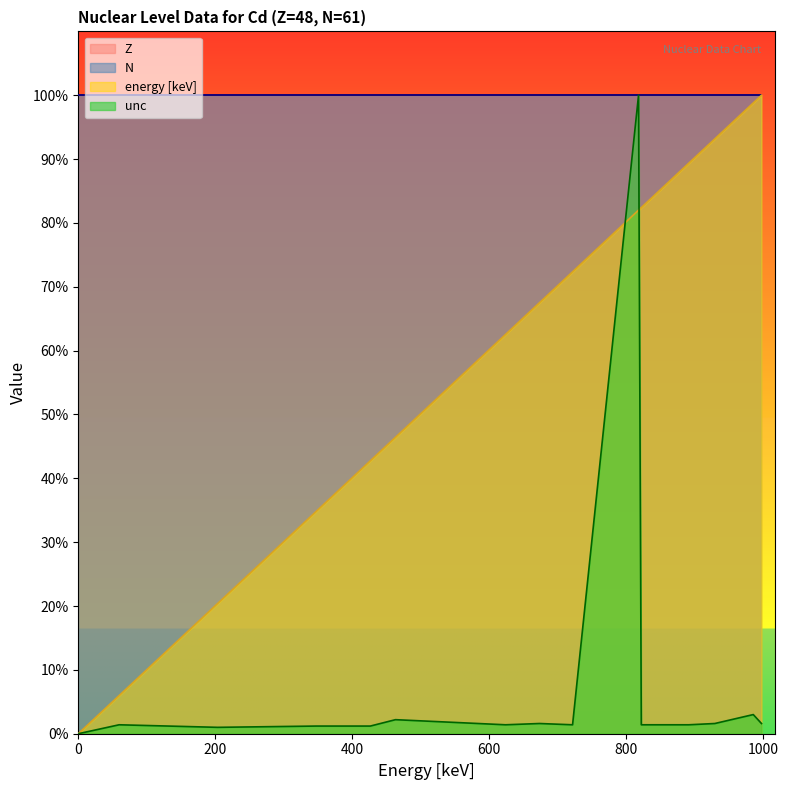

List the labels in order of energy [keV] value, smallest first.

0, 59.6, 203.4, 347.51, 426.42, 463.1, 623.88, 673.41, 721.67, 818, 822.04, 891.25, 929.38, 985.51, 997.5